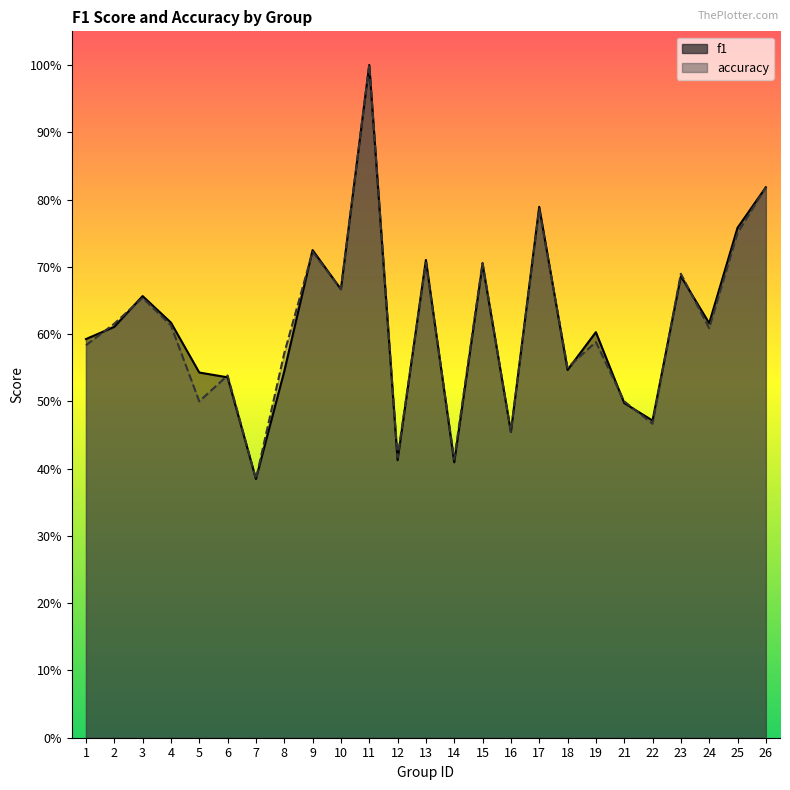

Reading right to left, list all the values displayed in this chart.

f1: 26=0.8	25=0.8	24=0.6	23=0.7	22=0.5	21=0.5	19=0.6	18=0.5	17=0.8	16=0.5	15=0.7	14=0.4	13=0.7	12=0.4	11=1.0	10=0.7	9=0.7	8=0.5	7=0.4	6=0.5	5=0.5	4=0.6	3=0.7	2=0.6	1=0.6
accuracy: 26=0.8	25=0.8	24=0.6	23=0.7	22=0.5	21=0.5	19=0.6	18=0.6	17=0.8	16=0.5	15=0.7	14=0.4	13=0.7	12=0.4	11=1.0	10=0.7	9=0.7	8=0.6	7=0.4	6=0.5	5=0.5	4=0.6	3=0.7	2=0.6	1=0.6